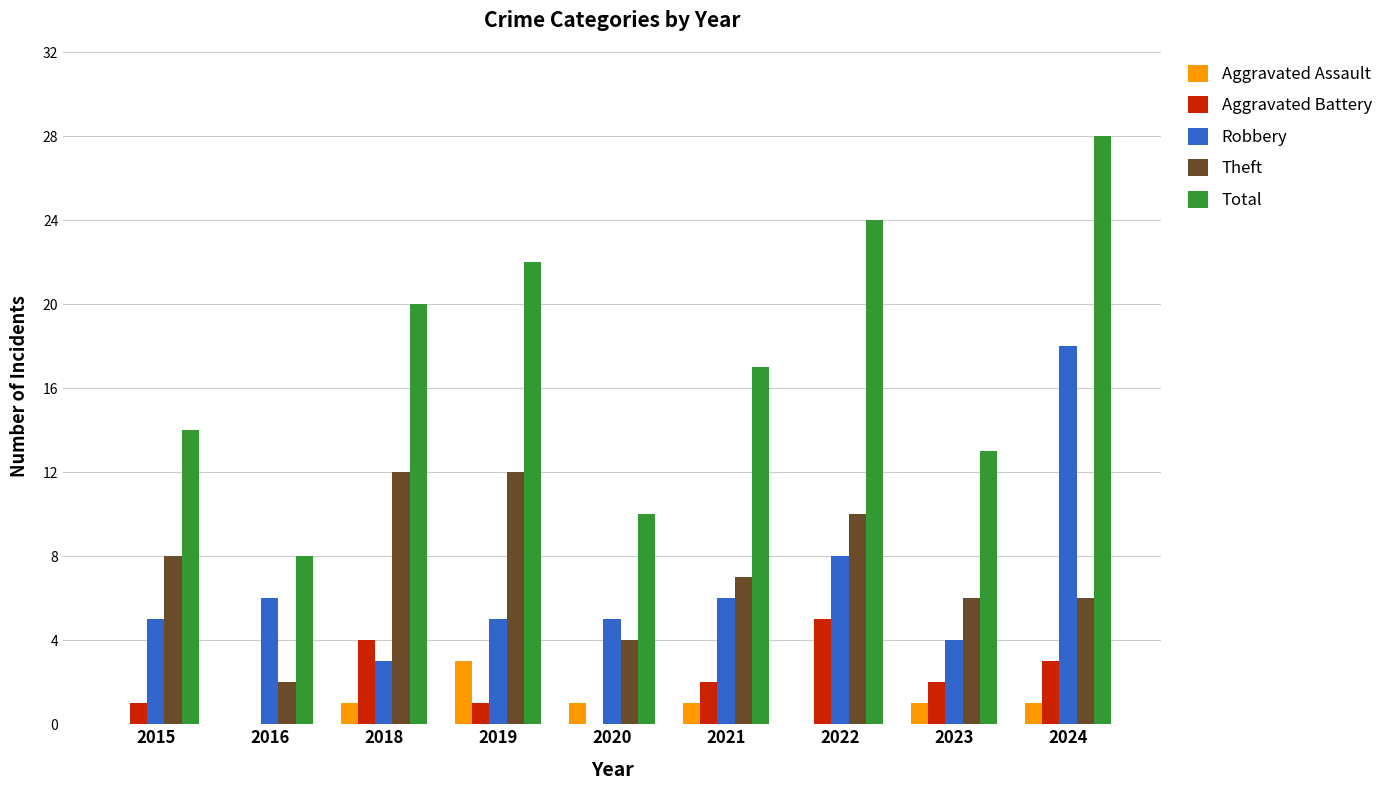

Where is Robbery nearest to the value 10?

2022